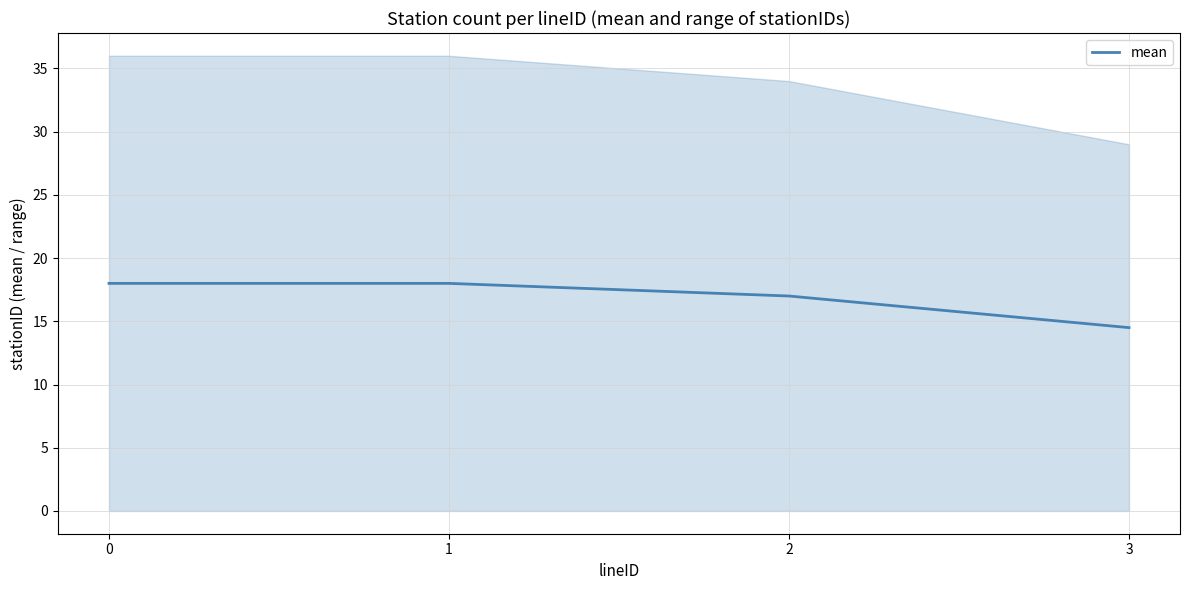

True or false: there are more than 0 points higher than both neighbors.

False